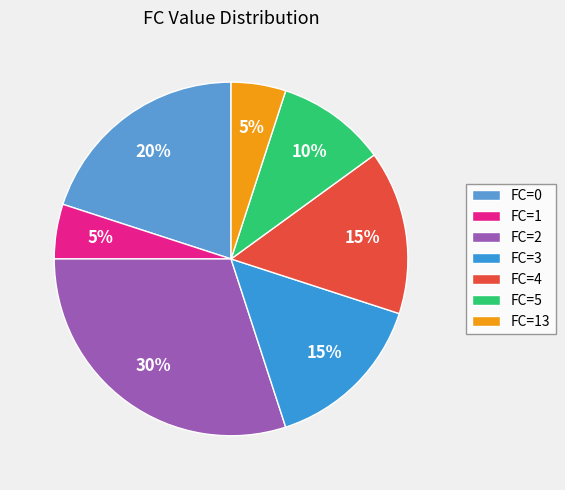

Count the number of slices in the pie.

7